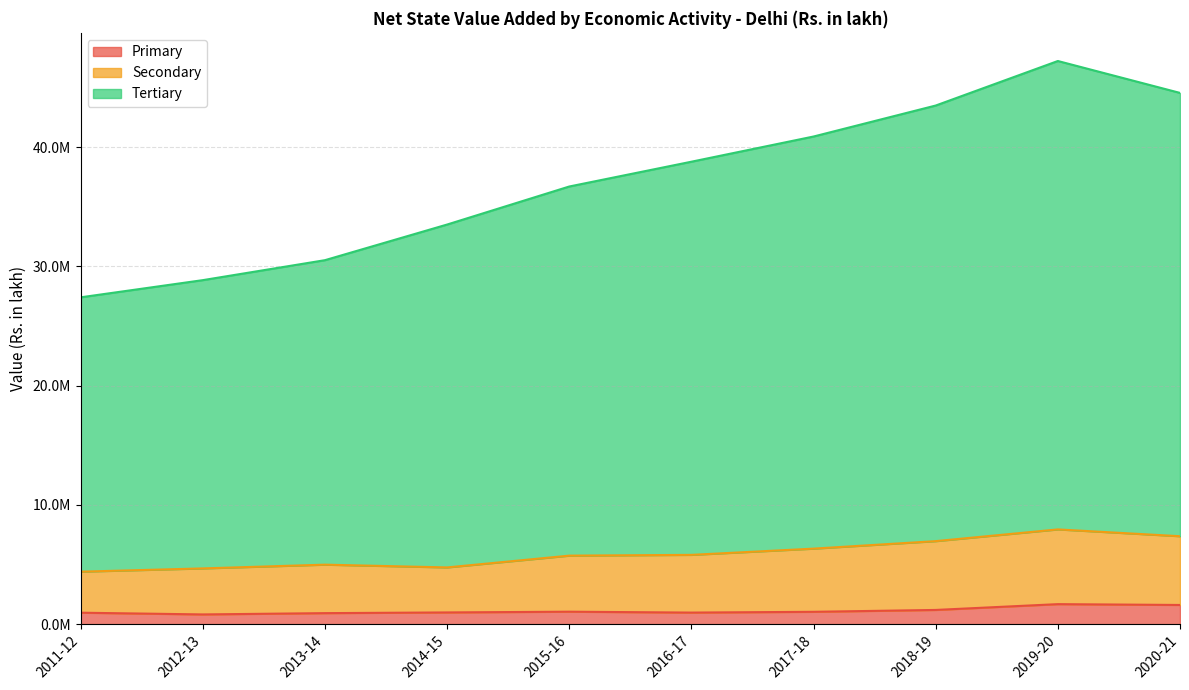

Reading right to left, what are all the values shown in this chart?

Primary: 1608248.2	1677405.4	1190764.3	1034396.8	968976.4	1044026.2	981412.5	922786.1	814376.9	959521.3
Secondary: 7373169.8	7944880.9	6961284.0	6332500.8	5809867.4	5744711.4	4756985.0	4988563.1	4674180.4	4400199.3
Tertiary: 44552122.0	47227636.8	43493276.8	40894905.6	38781695.1	36702453.7	33513135.5	30524389.8	28849736.3	27408501.1